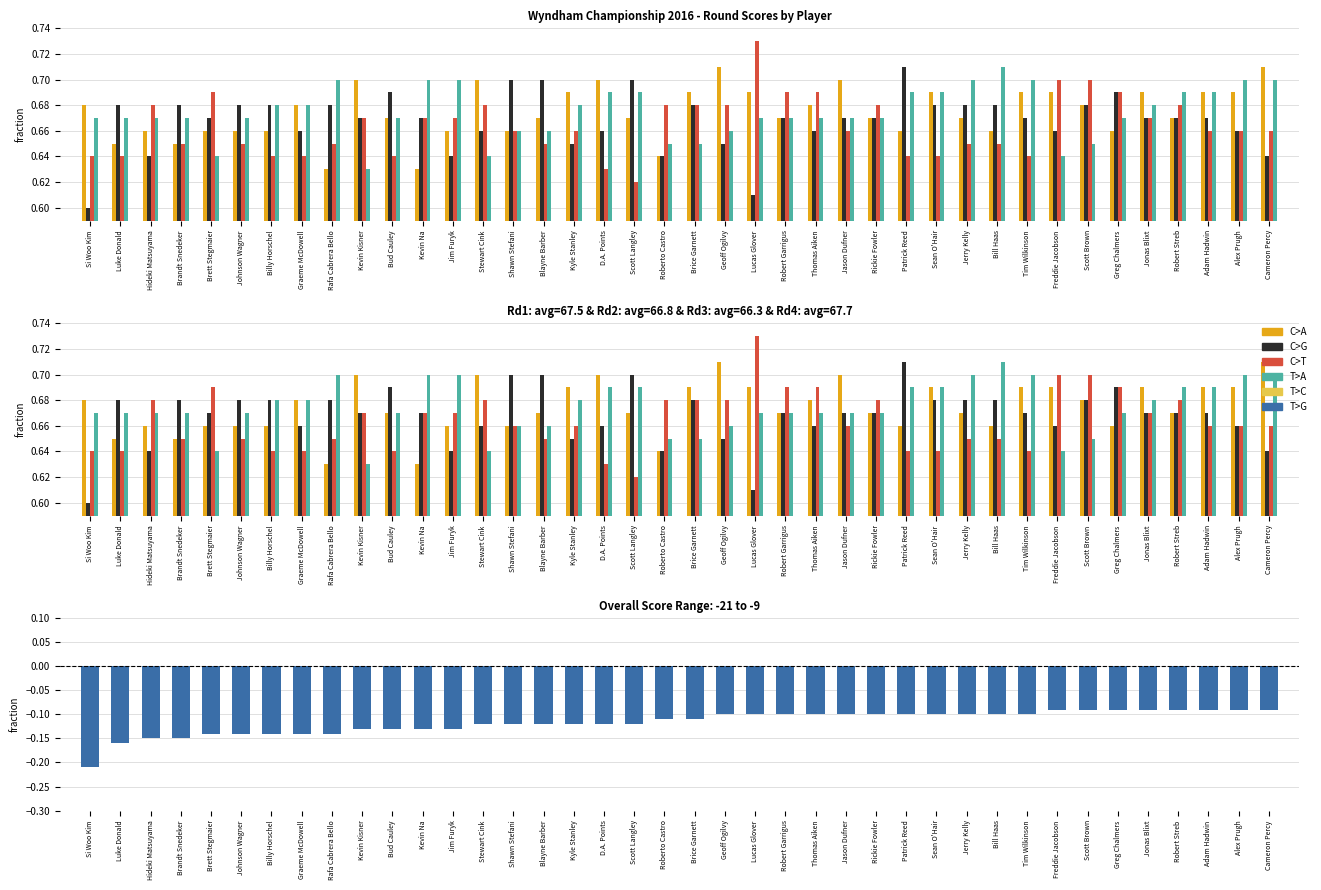

Which label corresponds to the smallest value in the chart?

Si Woo Kim